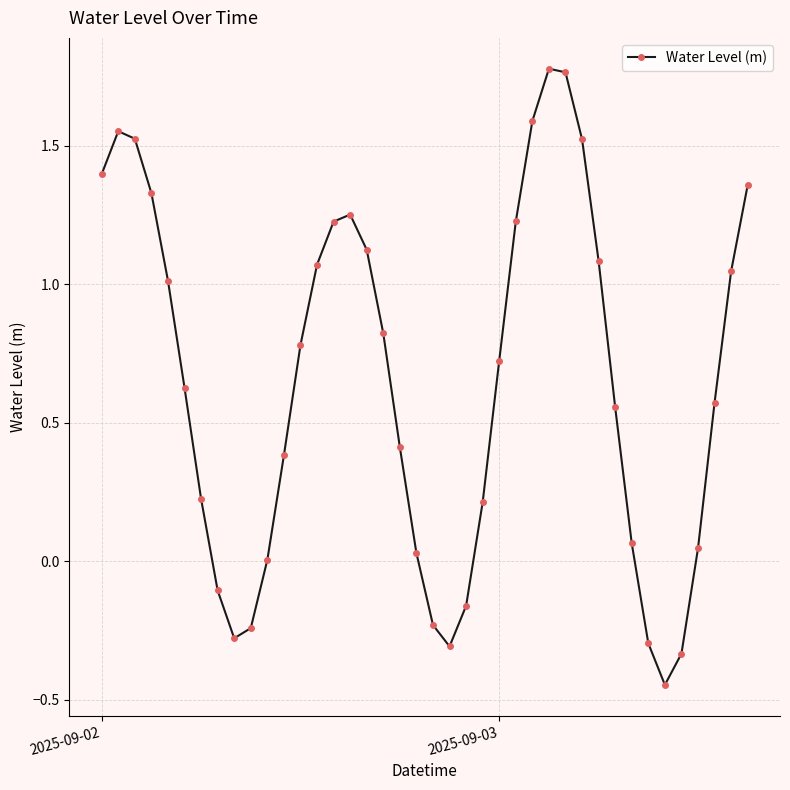

What is the value of the 19th point from the left?

0.4